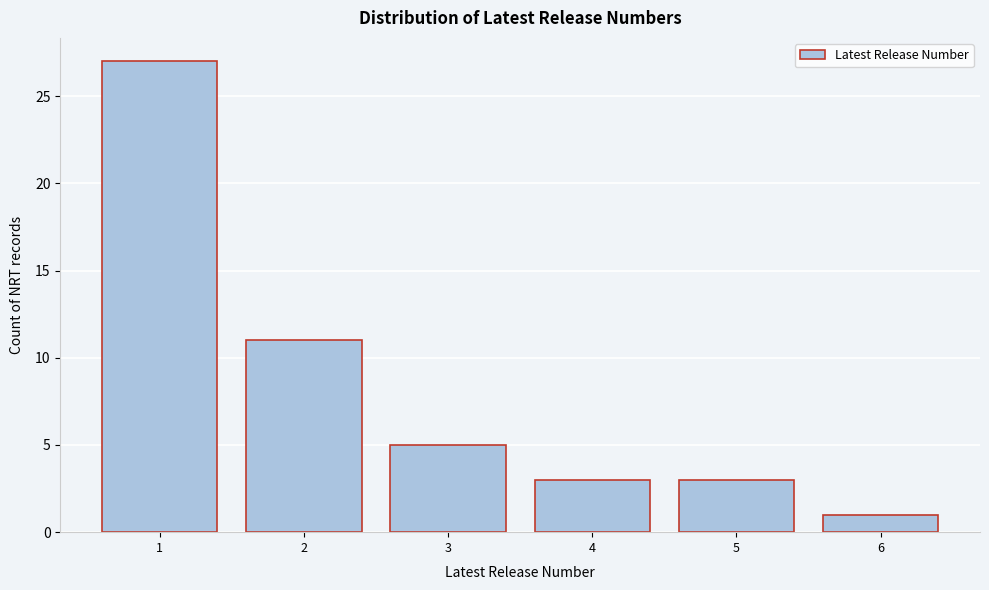

Reading left to right, extract all data points from this chart.

1=27	2=11	3=5	4=3	5=3	6=1